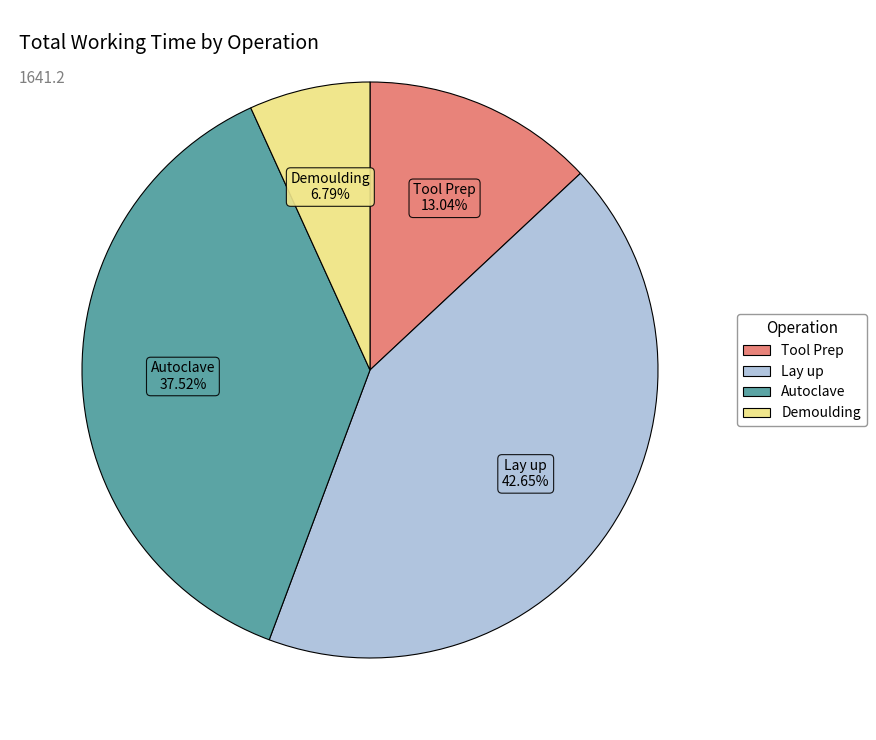

Count the number of slices in the pie.

4